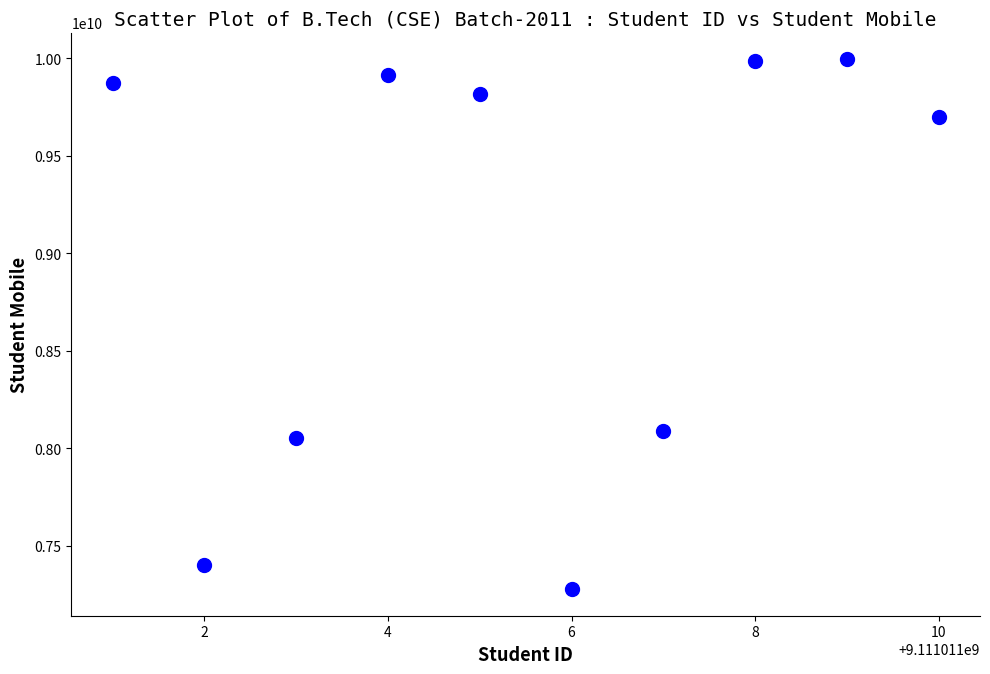

What Y value in the scatter plot is closest to 8636794707?

8090346224